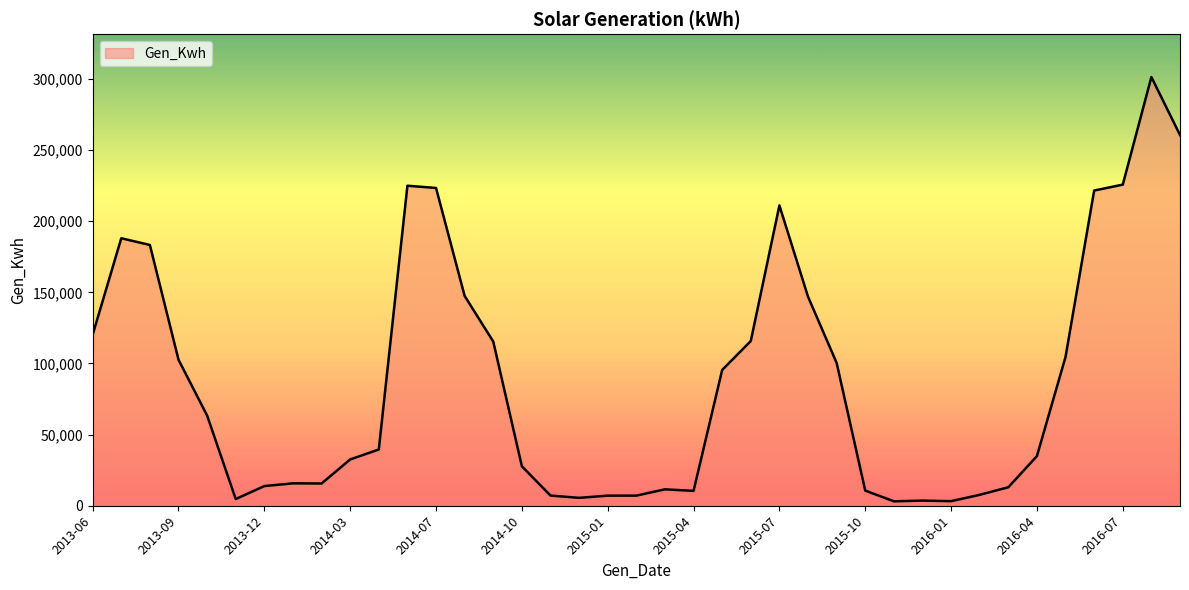

What is the maximum value shown in the chart?

301400